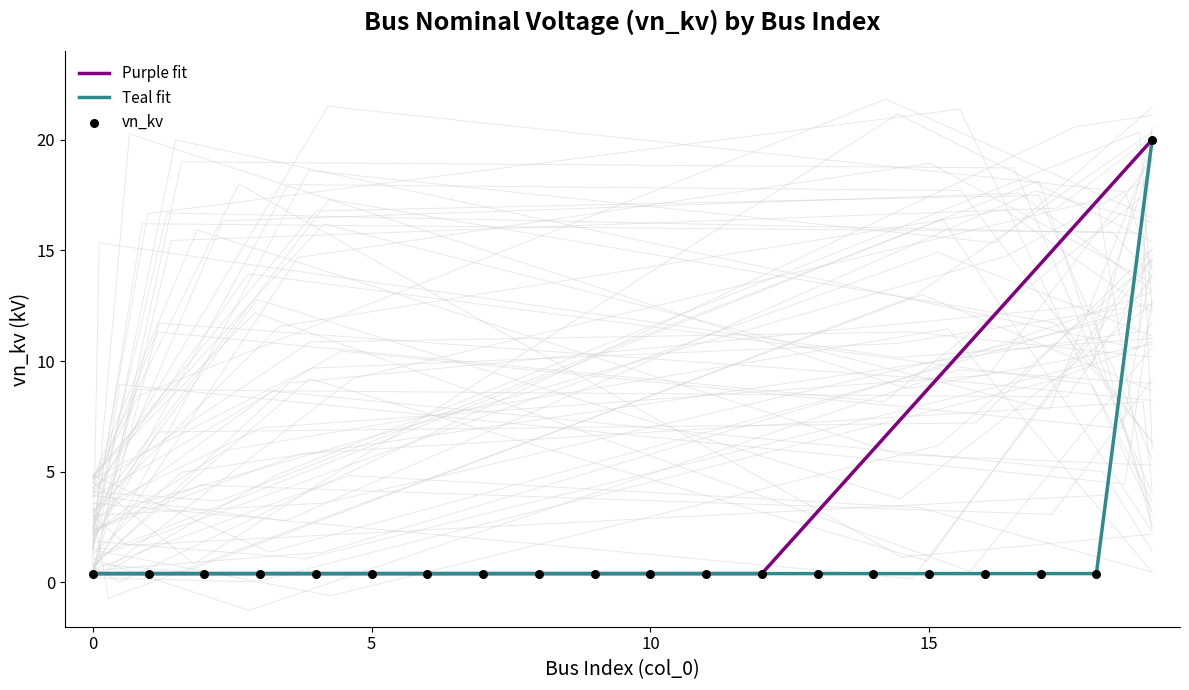

Which has a higher value, 5 or 4?

5